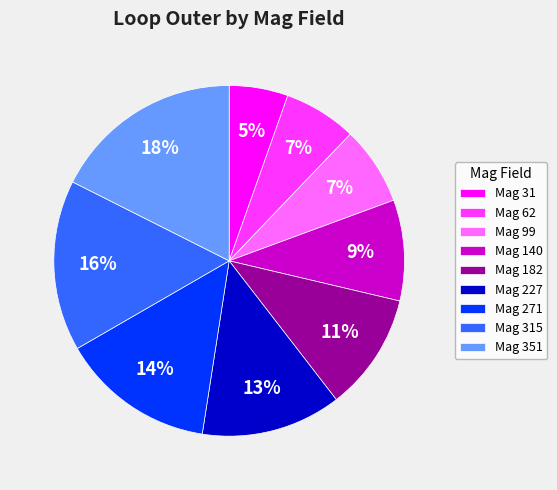

How many slices are in this pie chart?

9